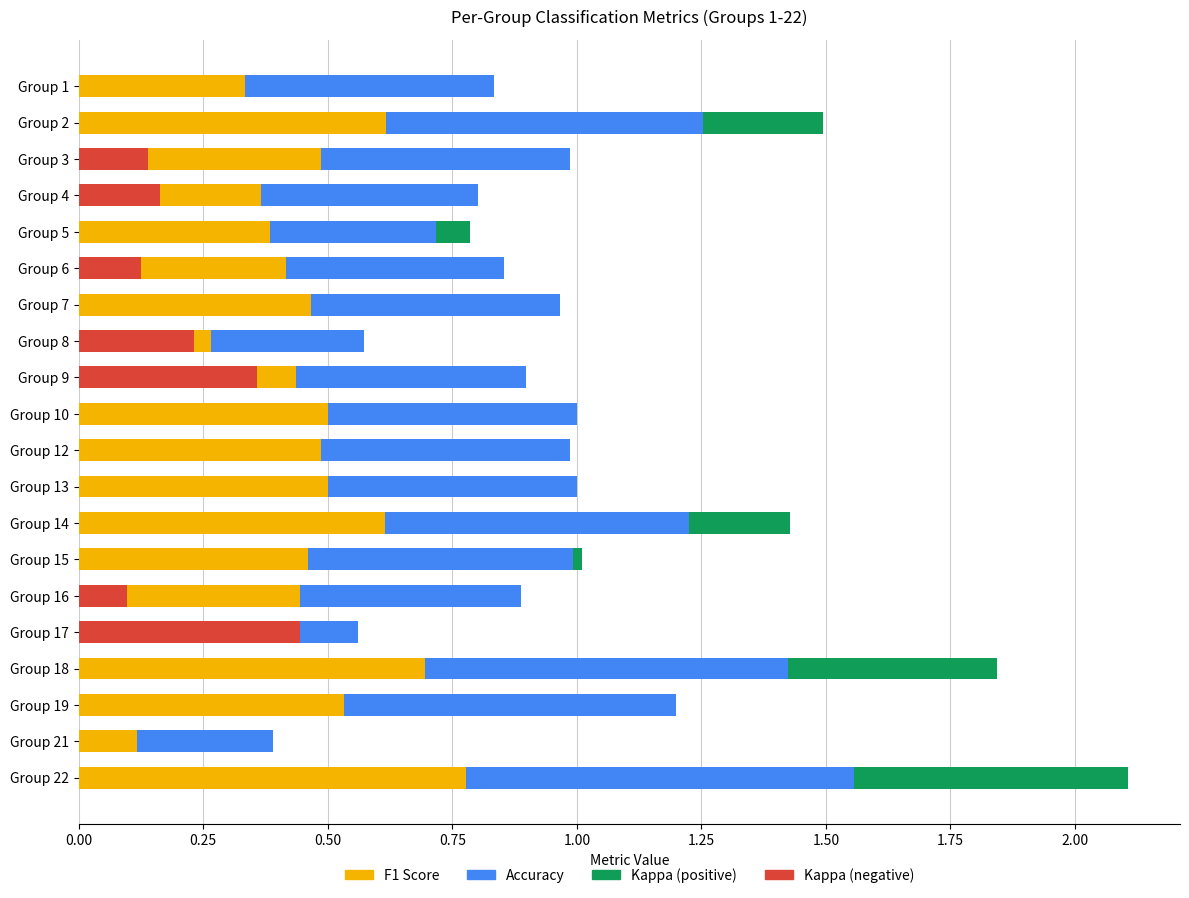

What is the sum of all Accuracy values?

10.0